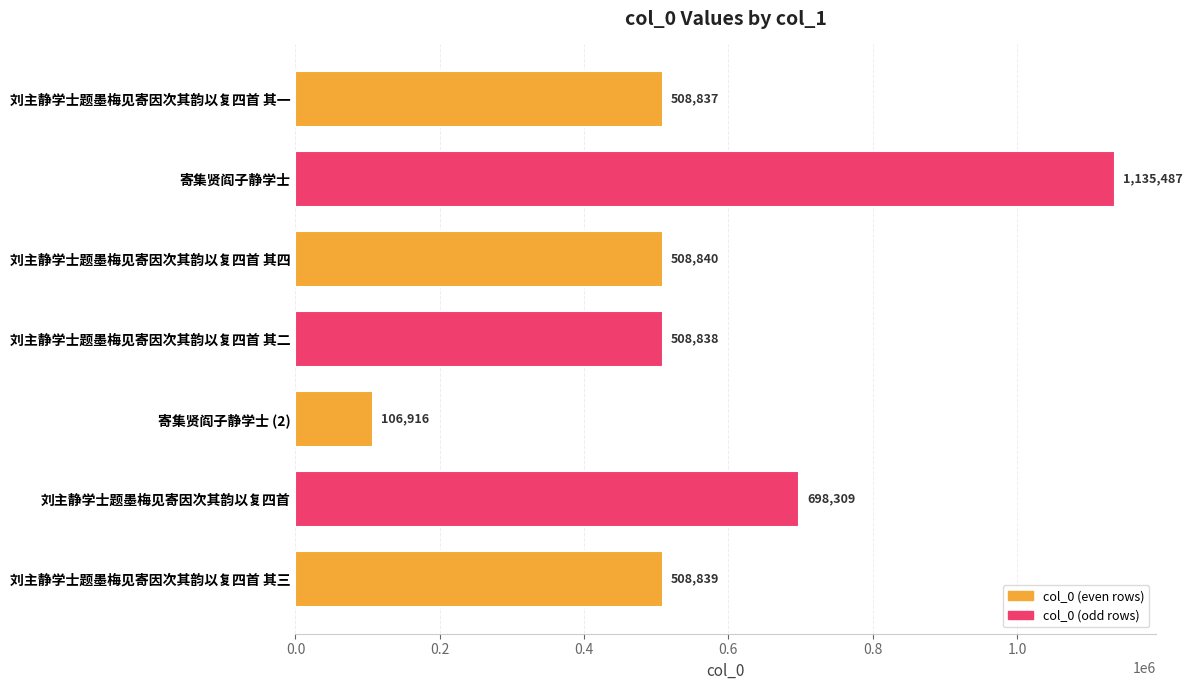

What is the sum of all values?

3976066